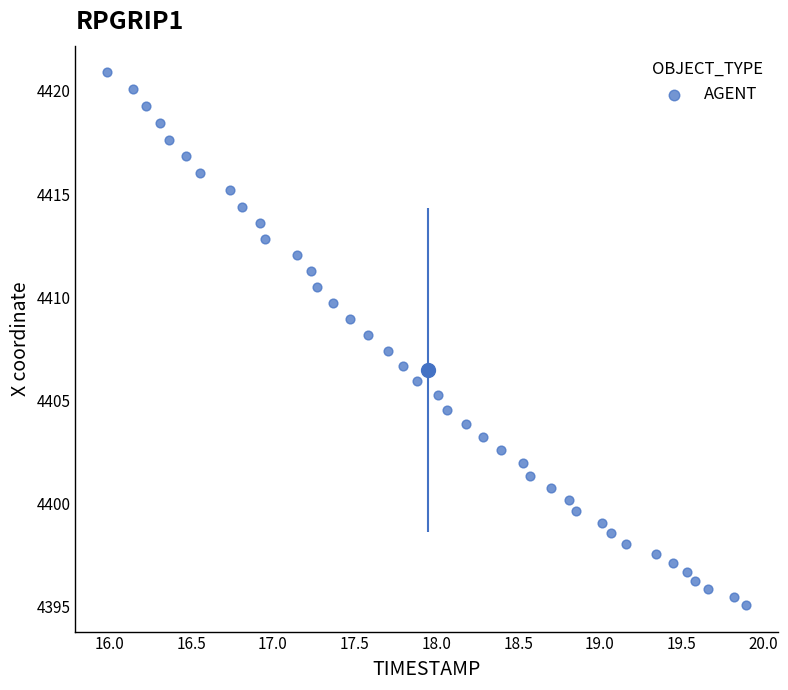

What is the range of X values (max minus min)?

3.9